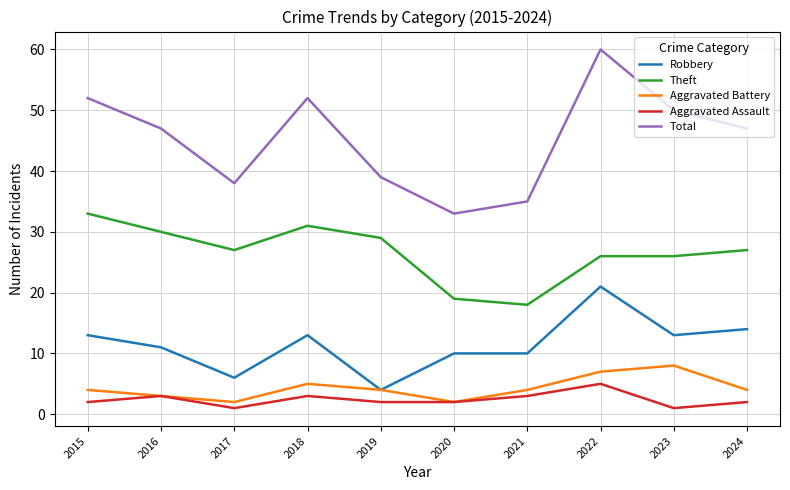

In Aggravated Battery, how many points are higher than both neighbors (excluding endpoints)?

2